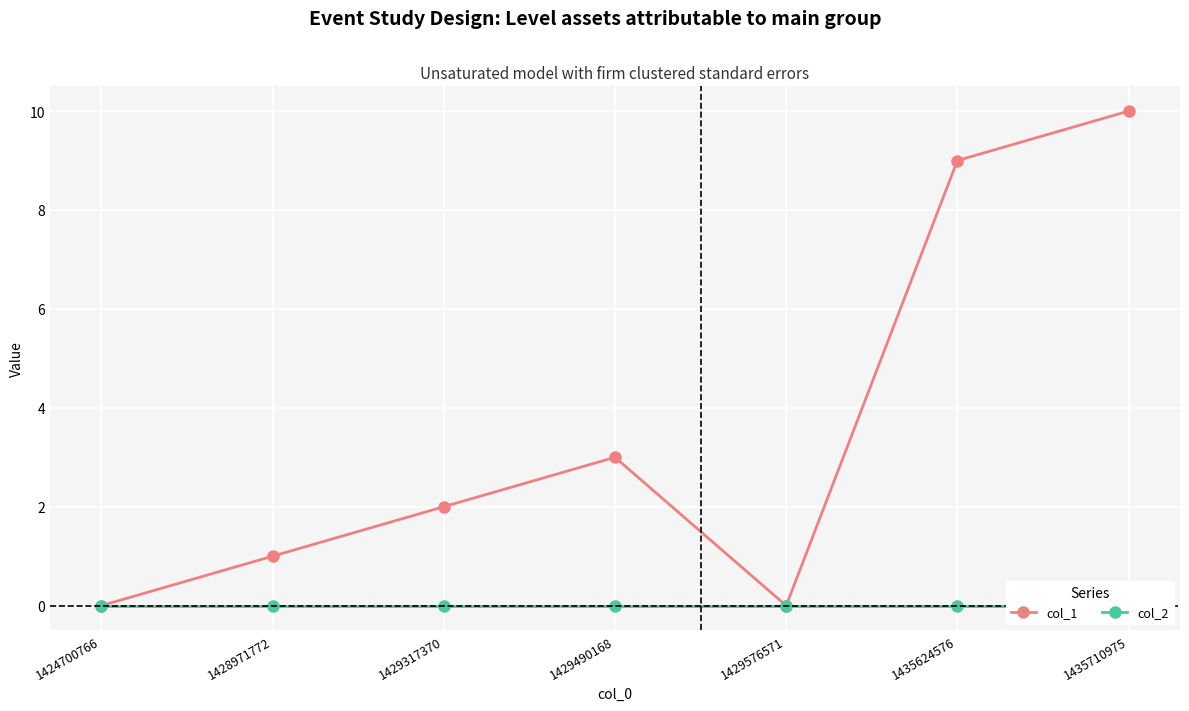

True or false: col_2 and col_1 intersect in this chart.

False